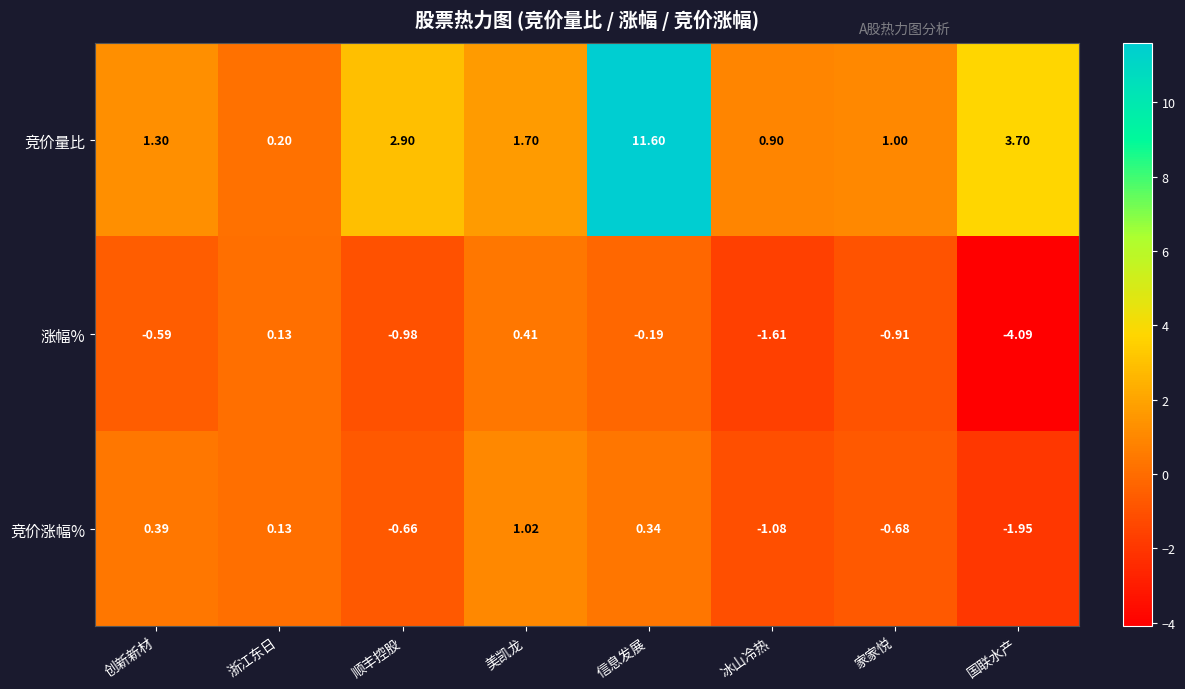

At which label is 涨幅% closest to -1?

顺丰控股